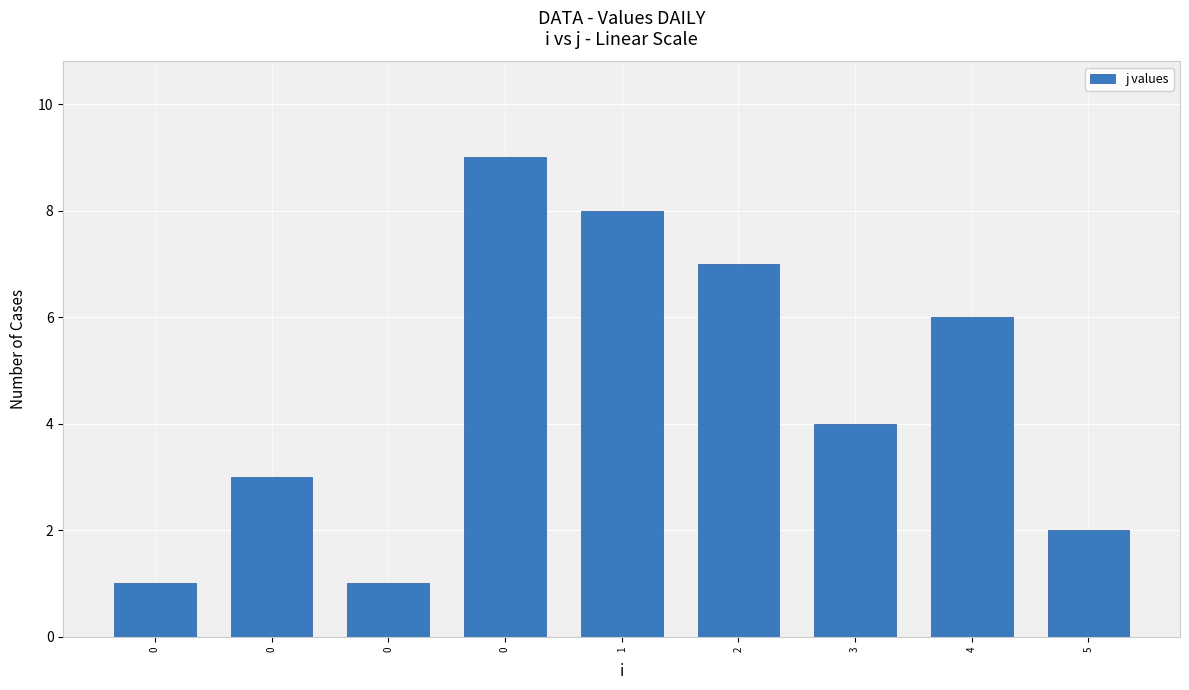

Approximately how many times larger is the value at 5 compared to 1?

0.2